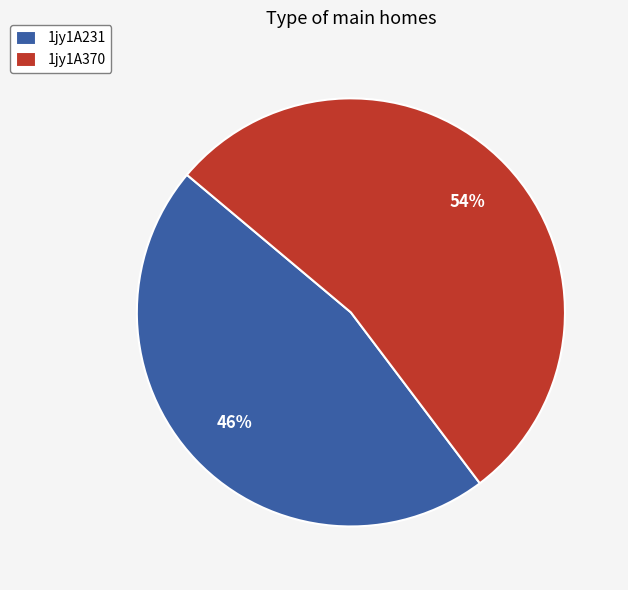

To the nearest percent, what percentage of the pie is 1jy1A370?

54%